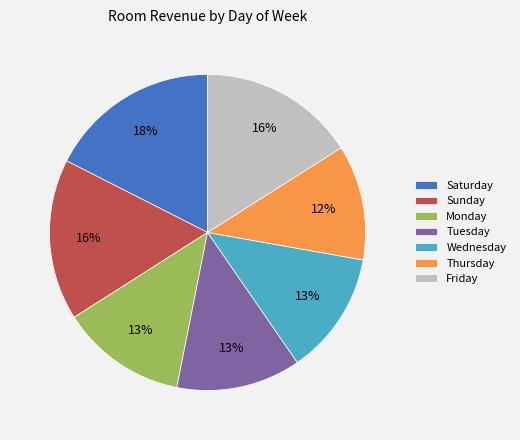

The Thursday slice represents 18% of the pie. True or false?

False